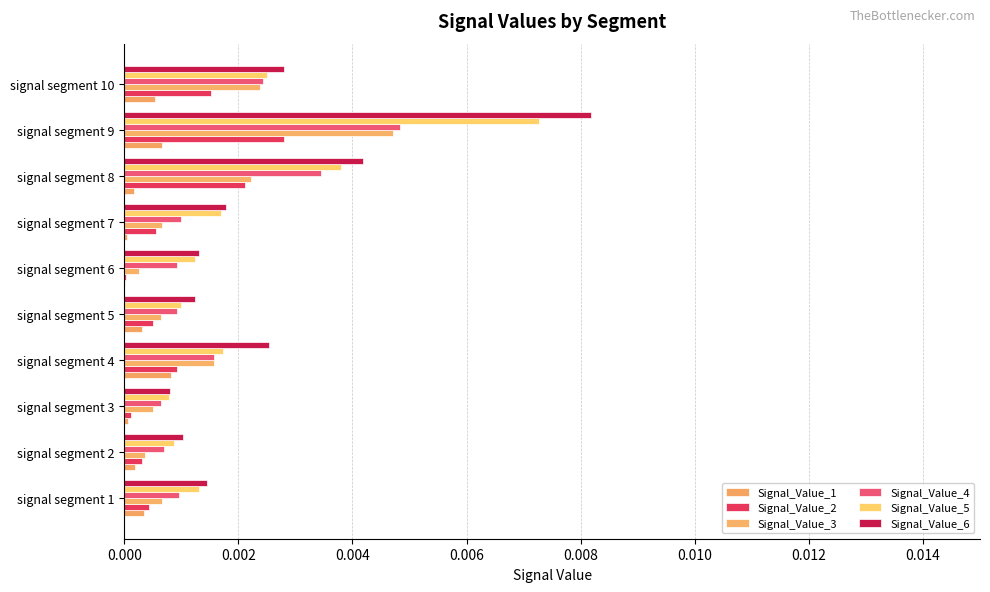

Which category has the highest value in the Signal_Value_1 series?

signal segment 4